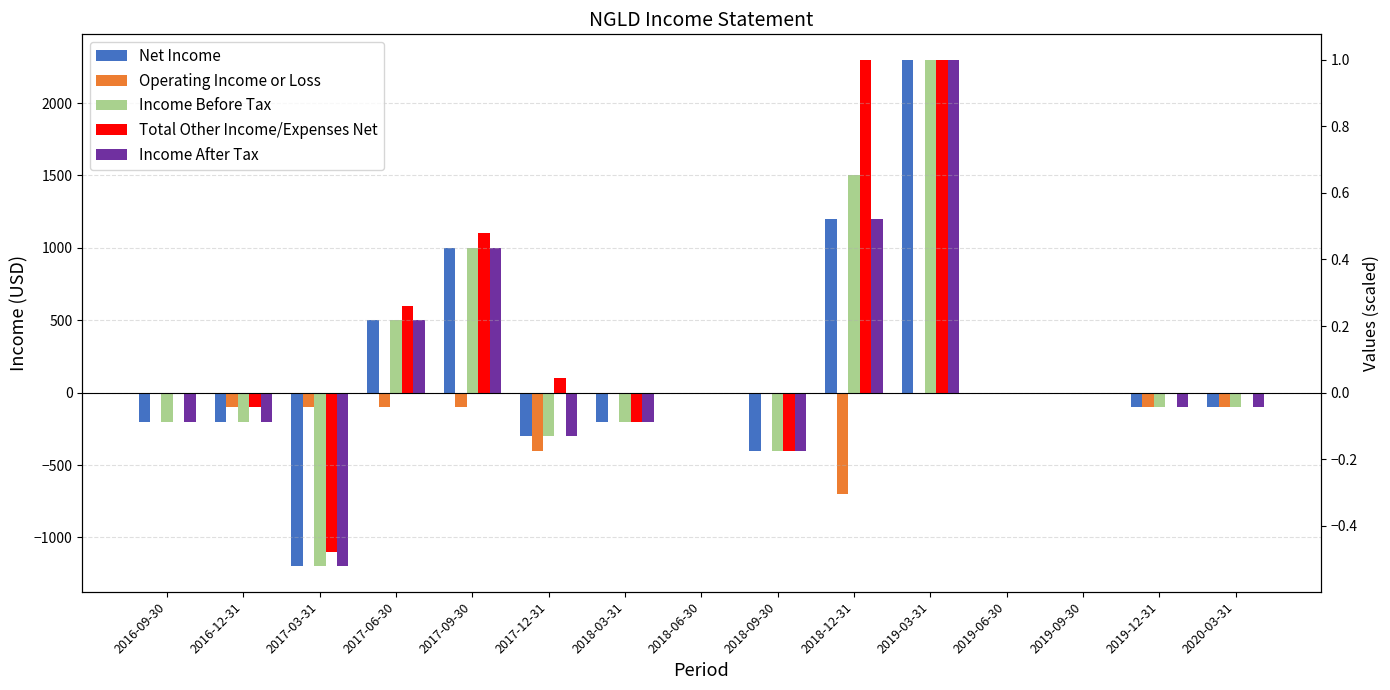

Reading left to right, transcribe all the data shown in this chart.

Net Income: -200	-200	-1200	500	1000	-300	-200	0	-400	1200	2300	0	0	-100	-100
Operating Income or Loss: 0	-100	-100	-100	-100	-400	0	0	0	-700	0	0	0	-100	-100
Income Before Tax: -200	-200	-1200	500	1000	-300	-200	0	-400	1500	2300	0	0	-100	-100
Total Other Income/Expenses Net: 0	-100	-1100	600	1100	100	-200	0	-400	2300	2300	0	0	0	0
Income After Tax: -200	-200	-1200	500	1000	-300	-200	0	-400	1200	2300	0	0	-100	-100